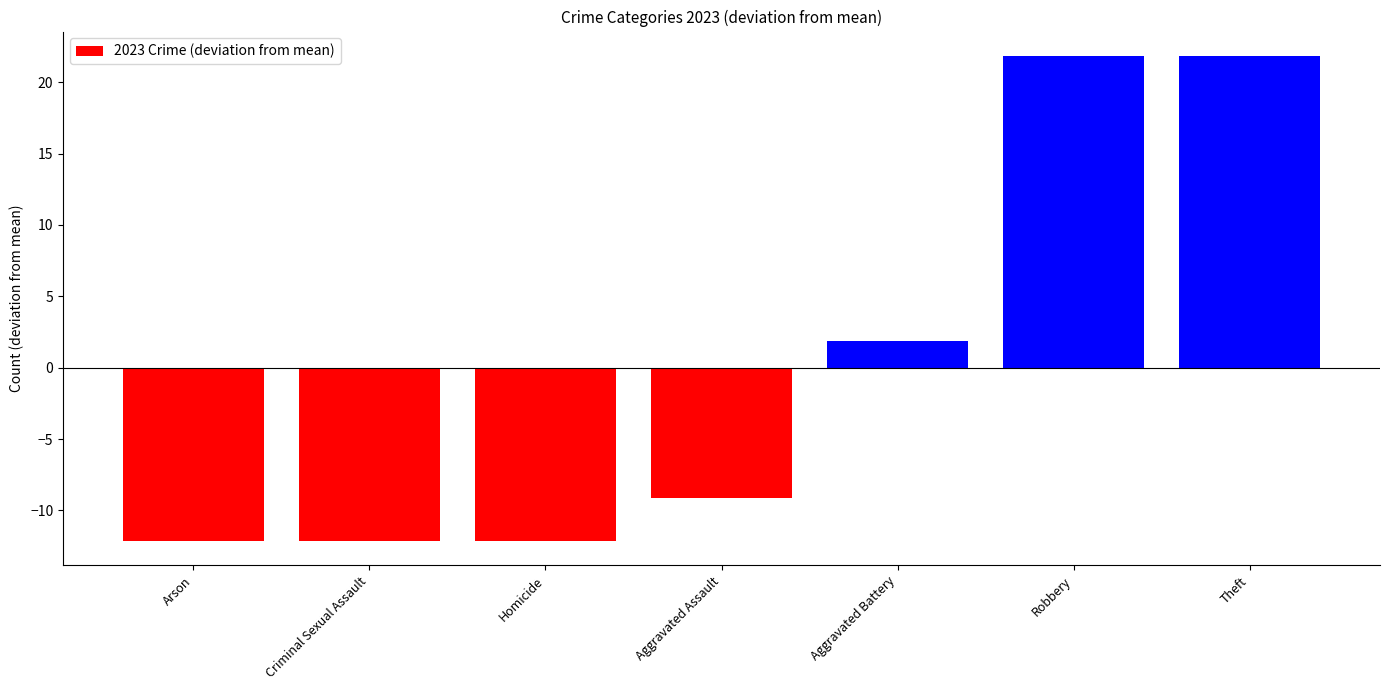

What is the change in value from Homicide to Aggravated Assault?

+3.0